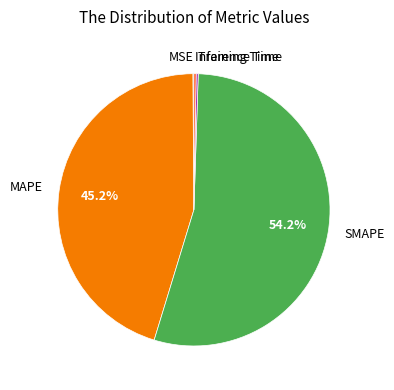

Combined, what portion of the pie is MAPE and SMAPE?

99.4%